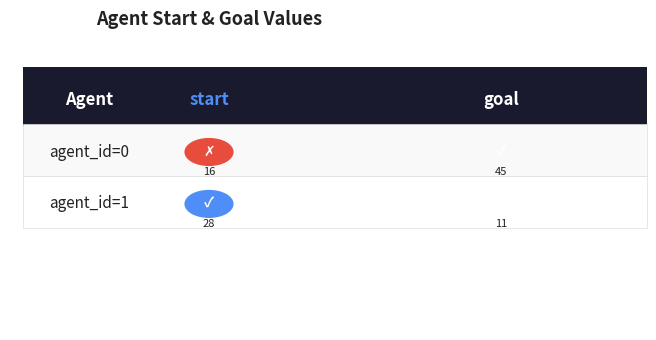

What is the difference between the 0 values at 1 and 0?

29